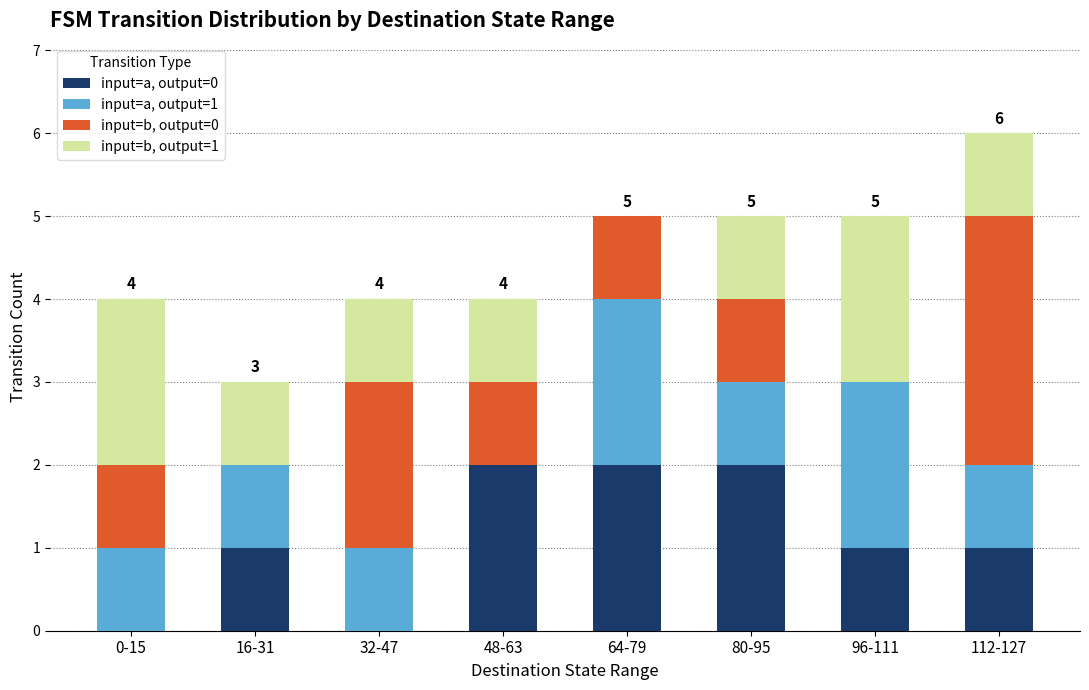

Does the chart contain stacked bars?

Yes